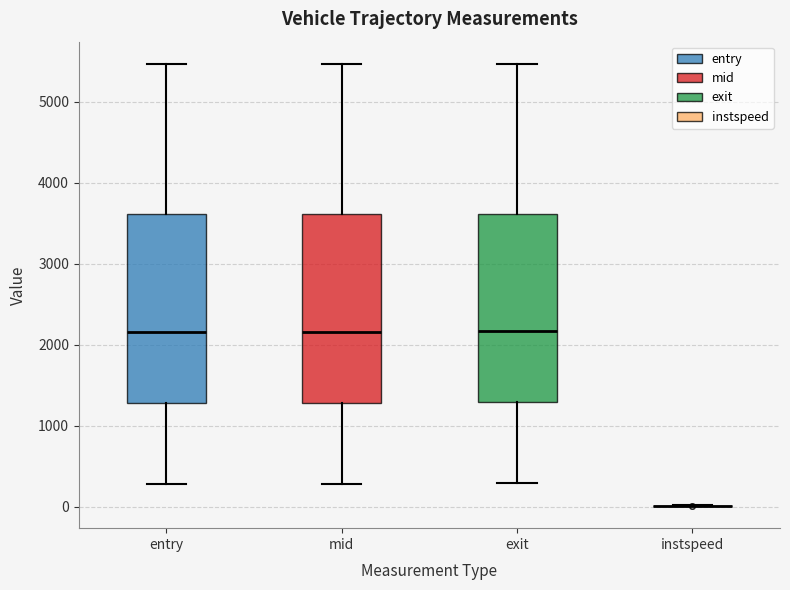

Reading left to right, read every box against the y-axis: the position of its median line, the range the box covers, and the ends of its whiskers. The values are not printed on the chart, so give them approximately, as read against the axis.

entry: median 2200, box 1300 to 3600, whiskers 300 to 5500
mid: median 2200, box 1300 to 3600, whiskers 300 to 5500
exit: median 2200, box 1300 to 3600, whiskers 300 to 5500
instspeed: box collapsed to a line at 0, whiskers 0 to 0